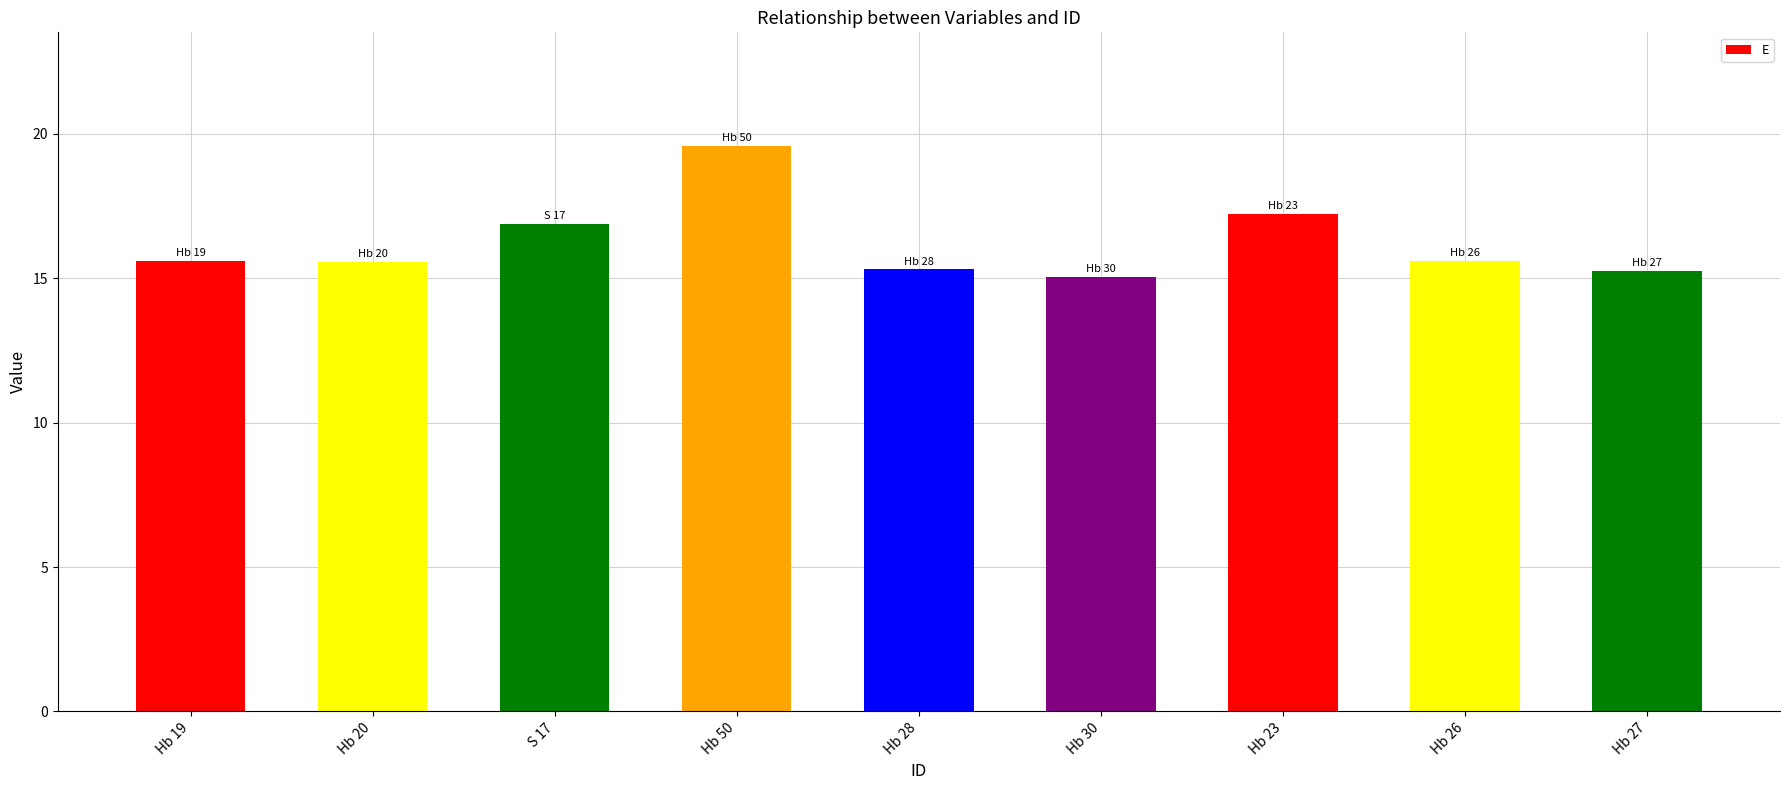

What value does the data have at Hb 50?

19.6